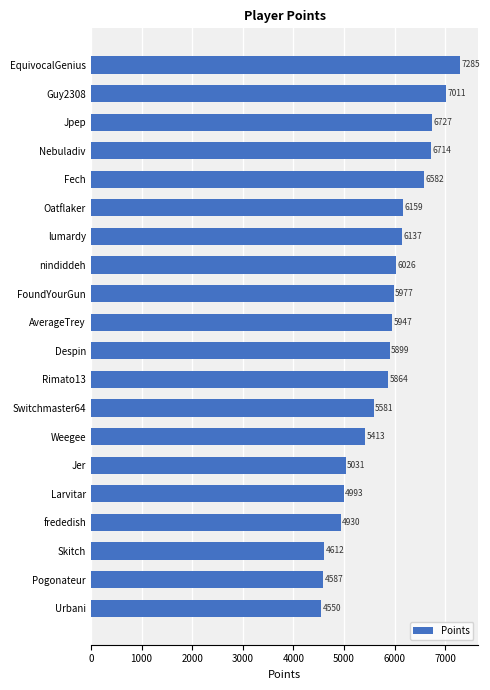

What is the average value?

5801